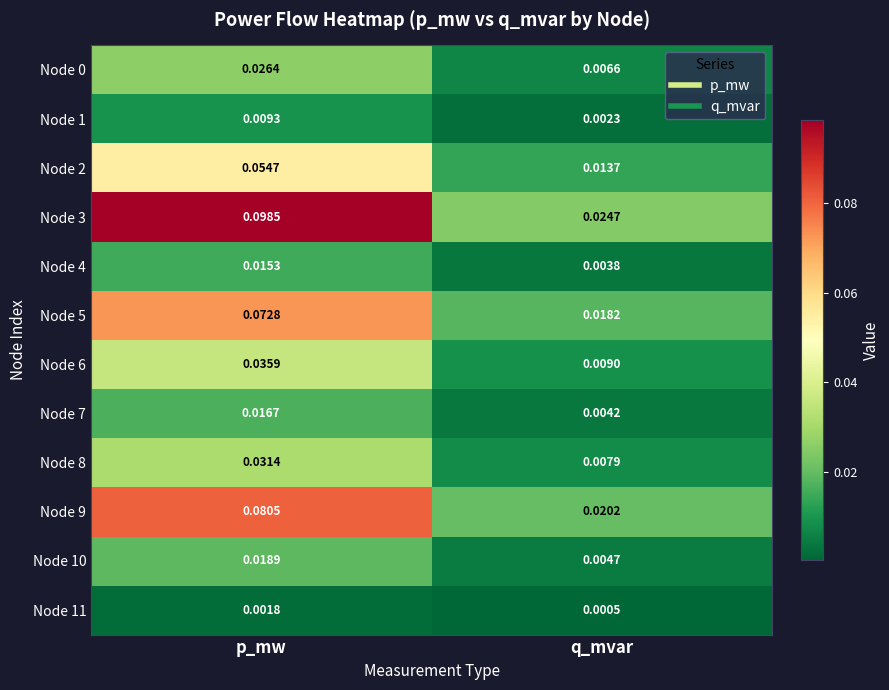

Between p_mw and q_mvar, which series saw the biggest shift?

Node 3